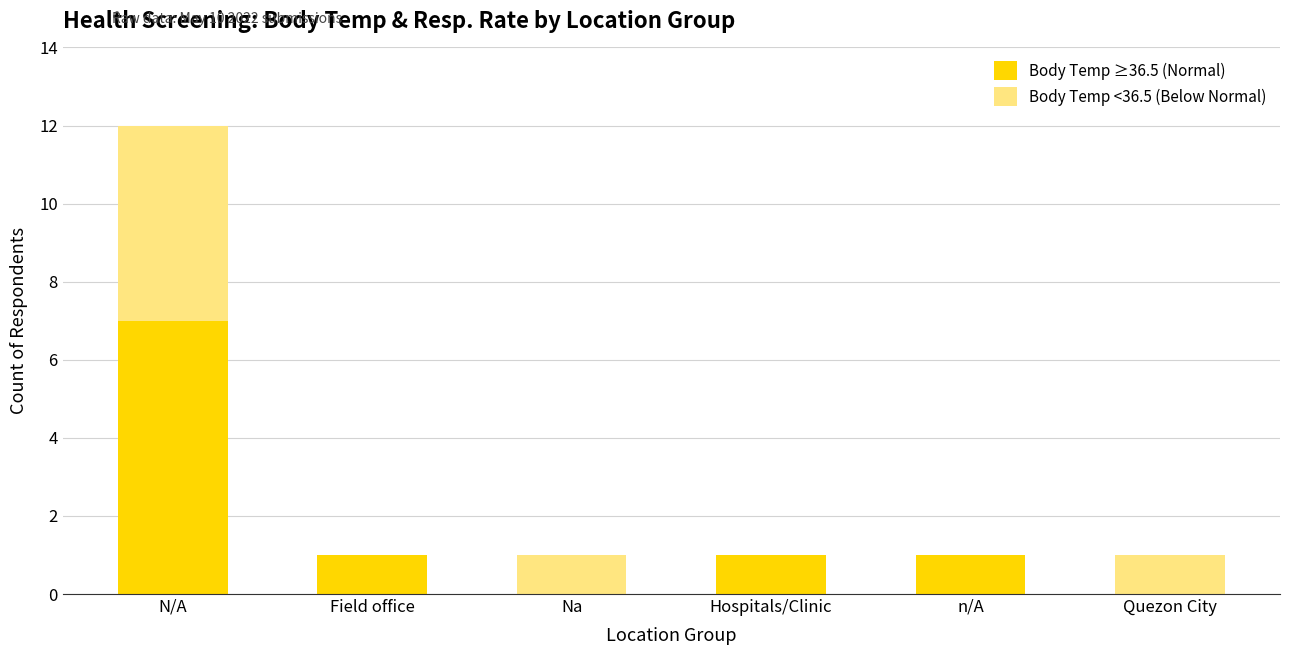

At which category is the sum across all series the highest?

N/A